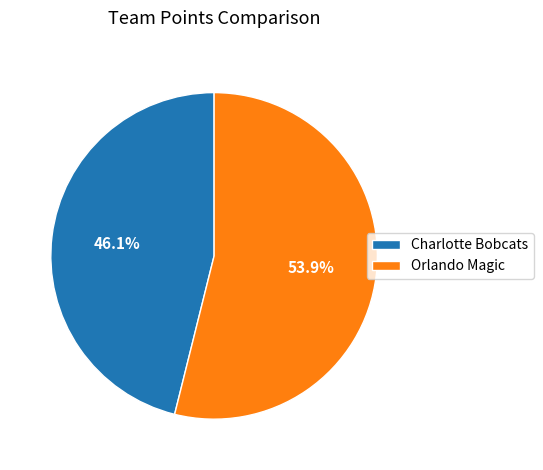

Is it true that Orlando Magic is 66% of the pie?

False